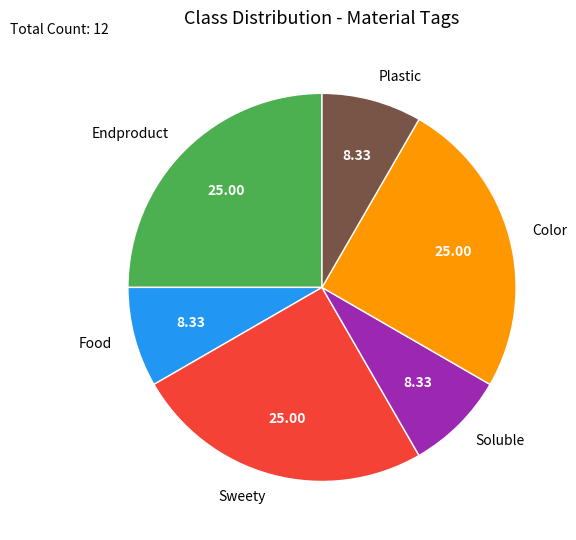

Is the sum of Plastic and Color greater than half?

No